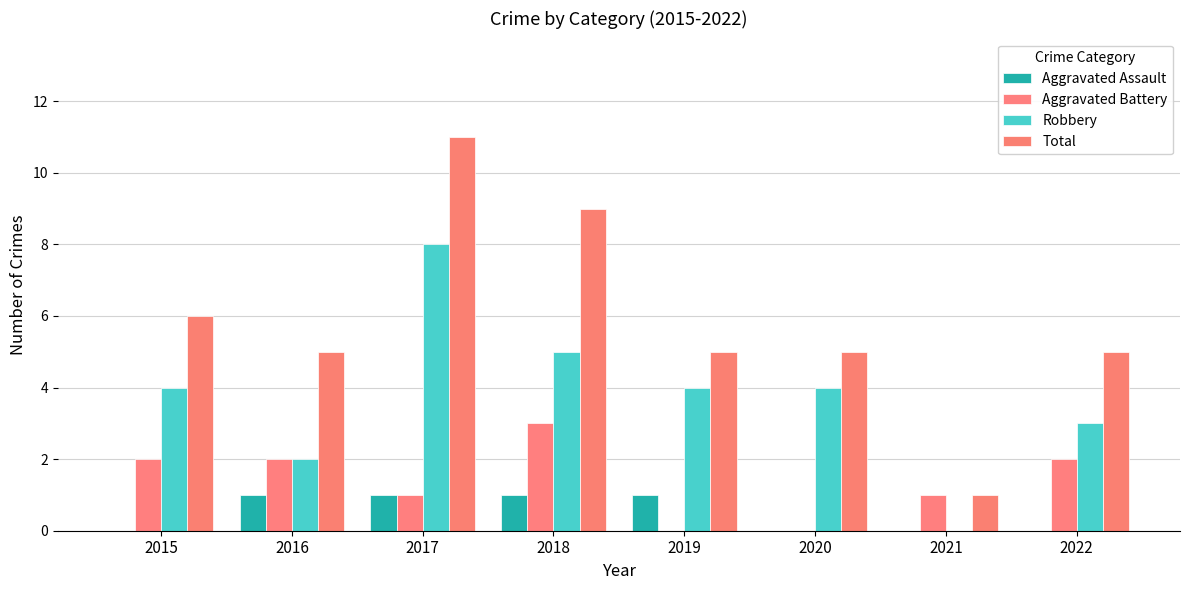

The Robbery series shows 2 at 2016. True or false?

True